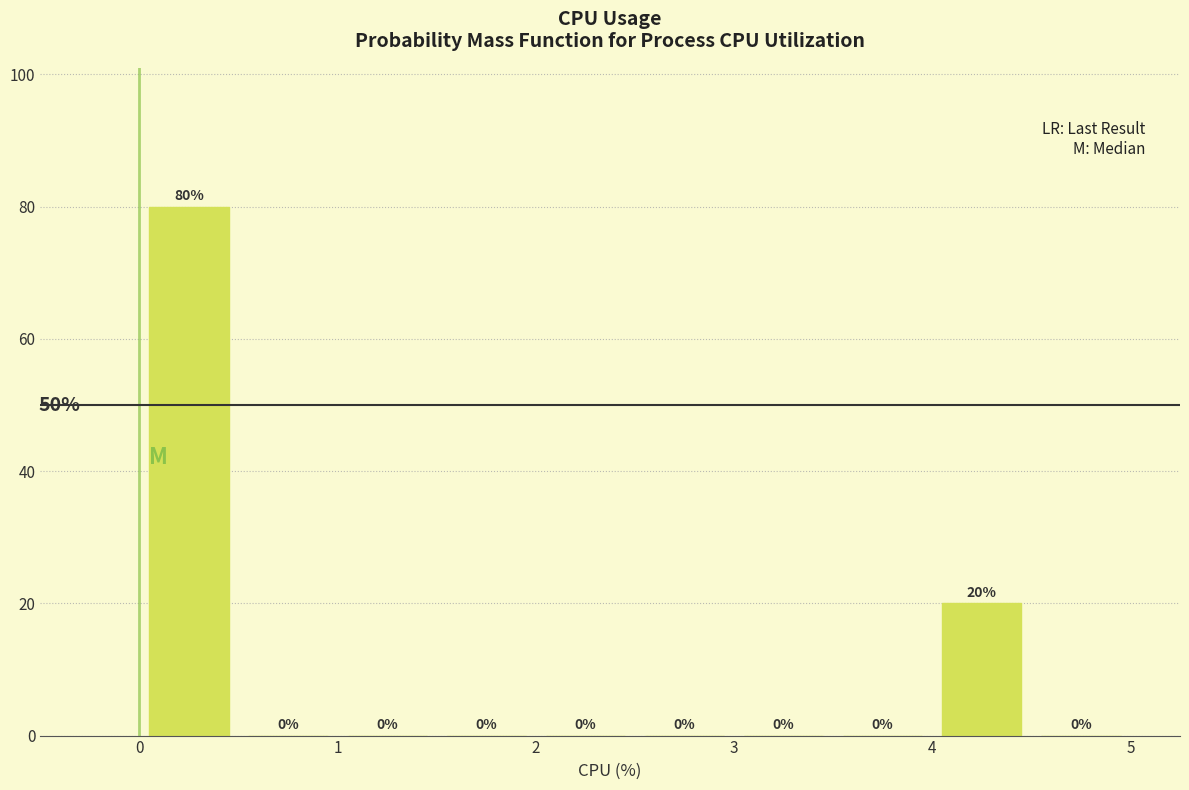

Which range on the x-axis has the tallest bar?

0.0 to 0.5